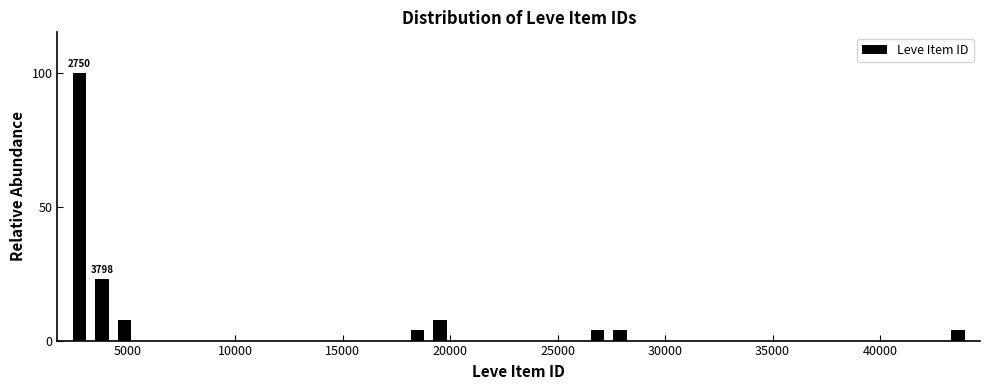

Around what value on the x-axis is the tallest bar? Give the approximate position of its centre, as read against the axis.

3000